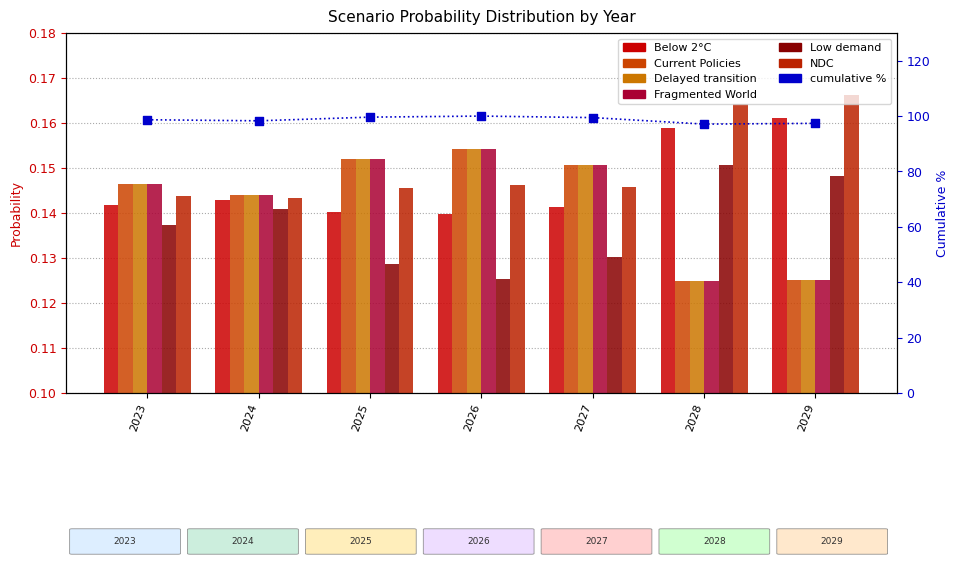

Is the value of Delayed transition at 2025 greater than the value of Current Policies at 2026?

No